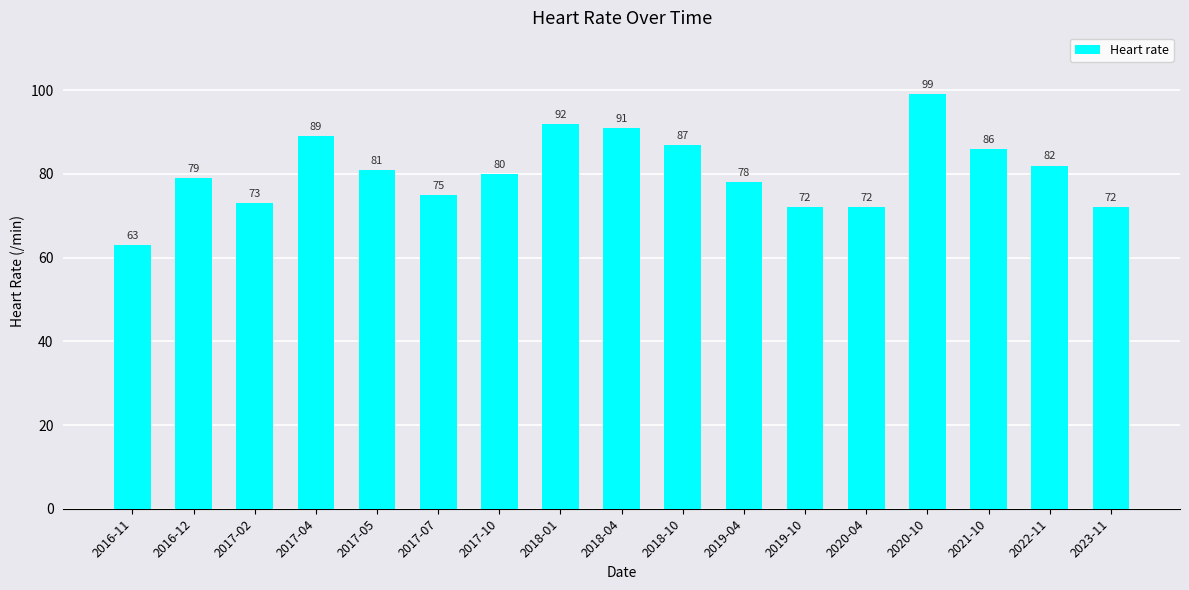

True or false: the data shows 79 at 2016-12.

True